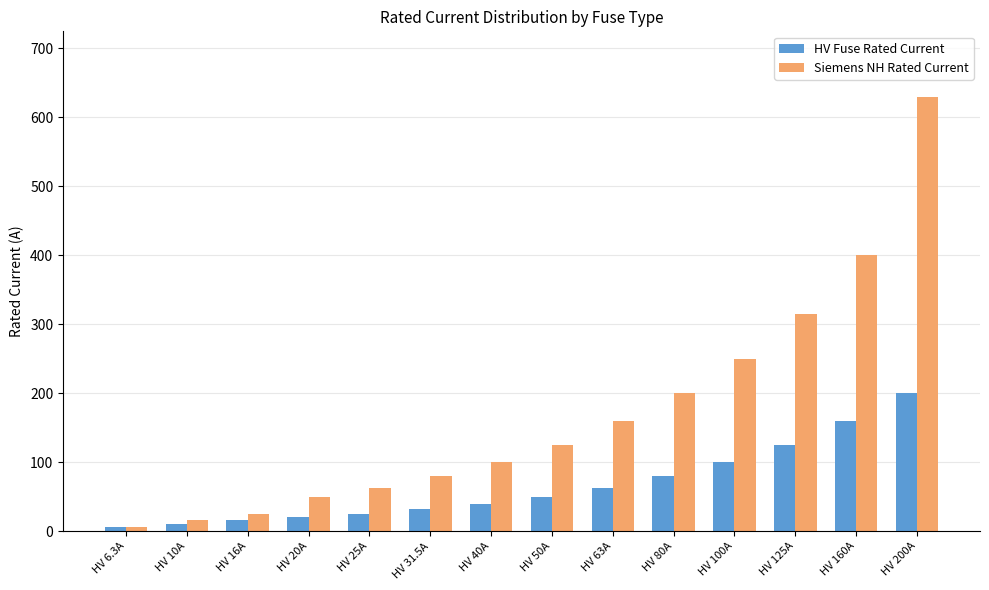

At how many categories does at least one series exceed 434?

1